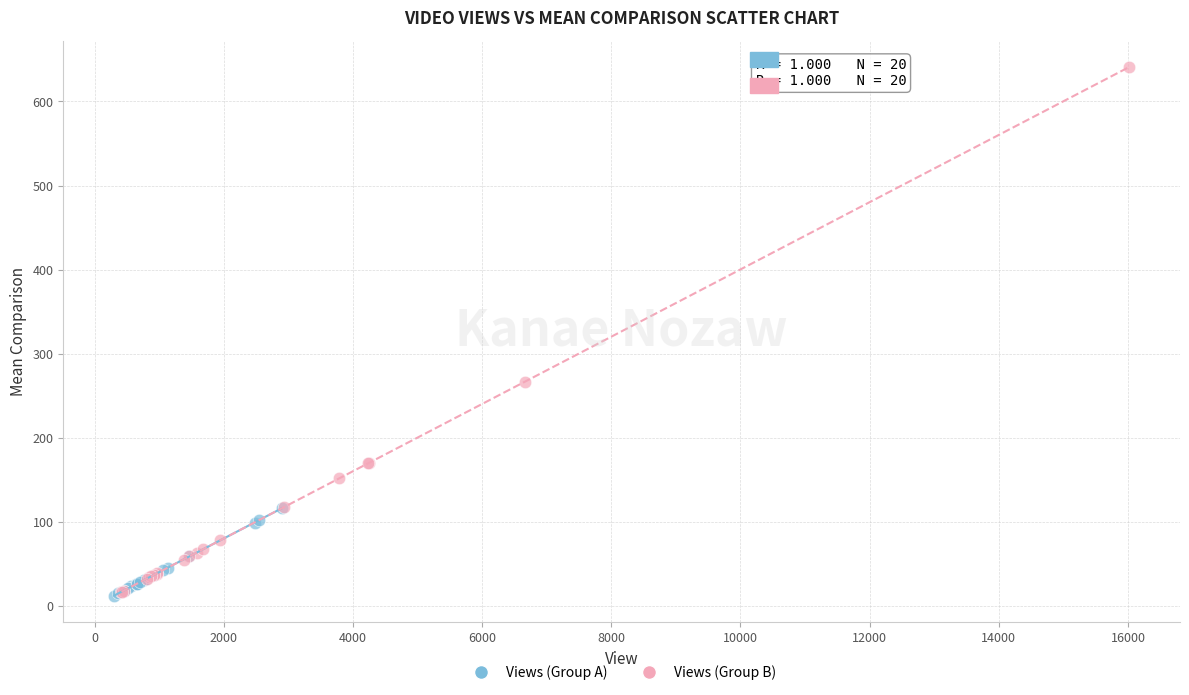

Which series reaches the maximum Y coordinate?

Views (Group B)